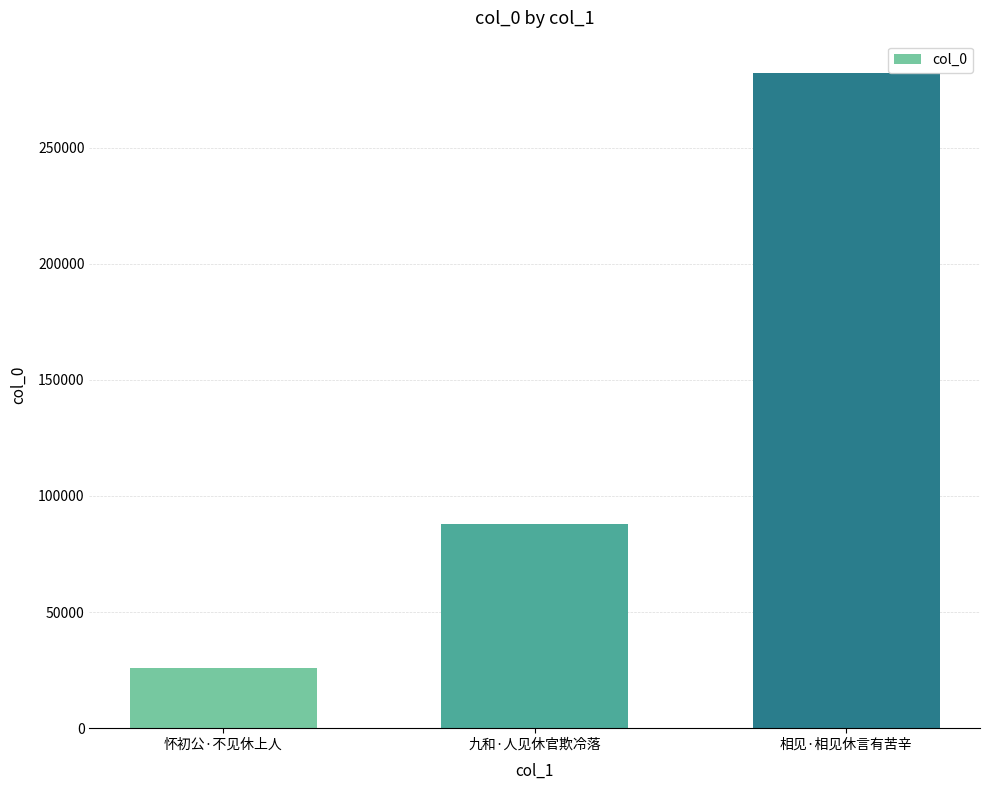

What is the ratio of the value at 怀初公·不见休上人 to the value at 相见·相见休言有苦辛?

0.1